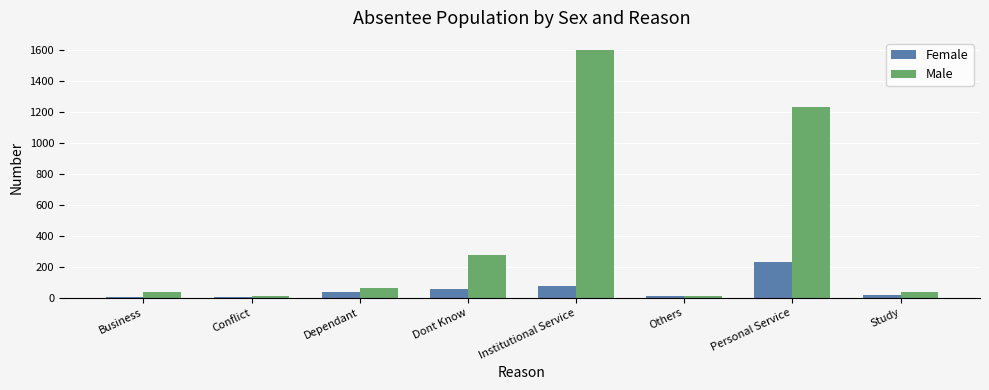

How many groups of bars are there?

8